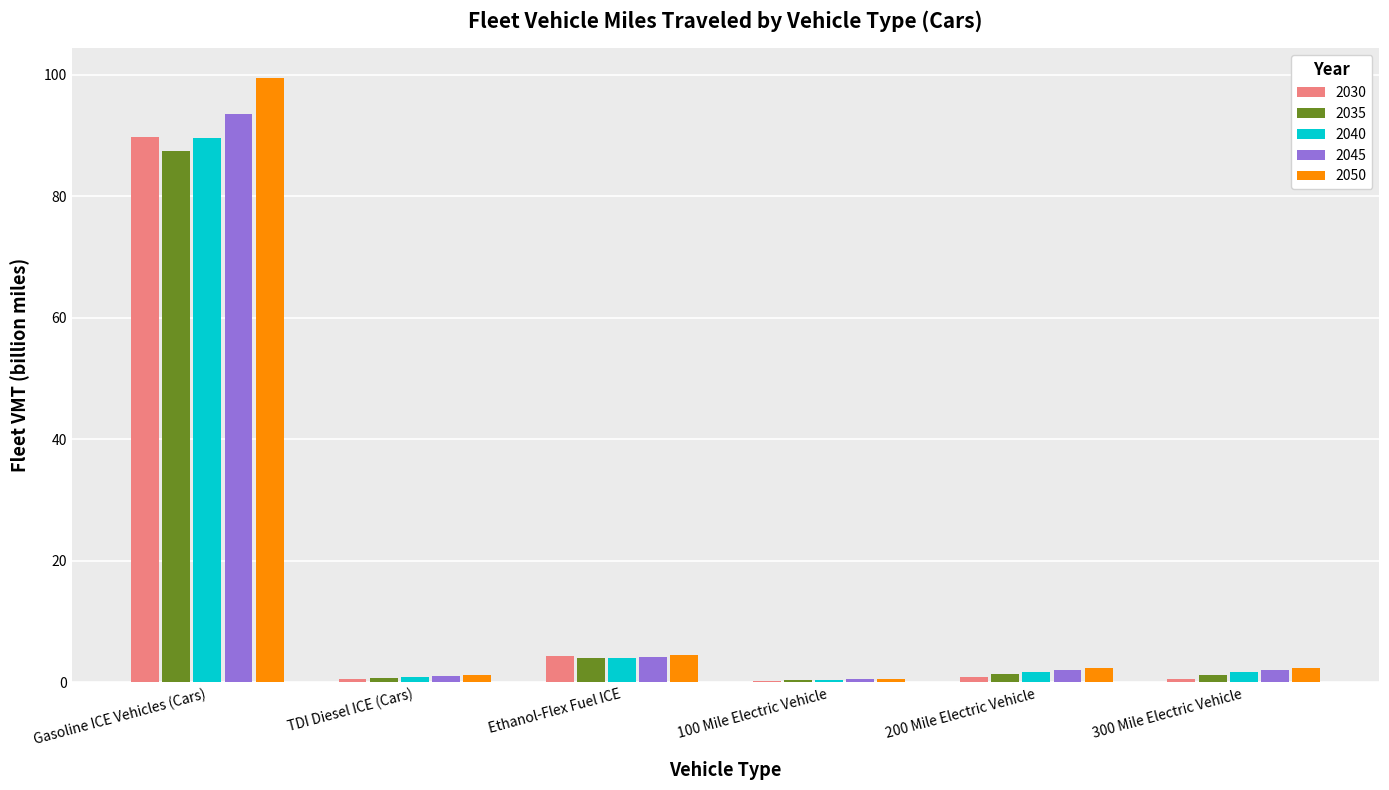

The 2035 series shows 149.9 at Gasoline ICE Vehicles (Cars). True or false?

False